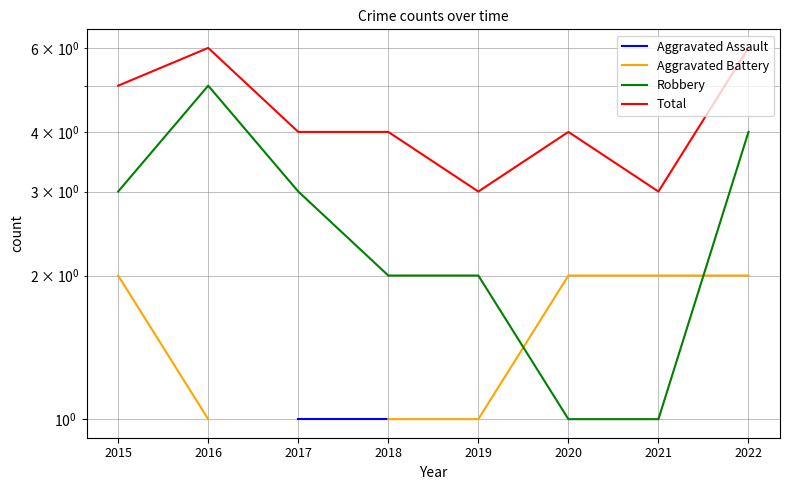

True or false: Total and Aggravated Battery cross at least once.

False